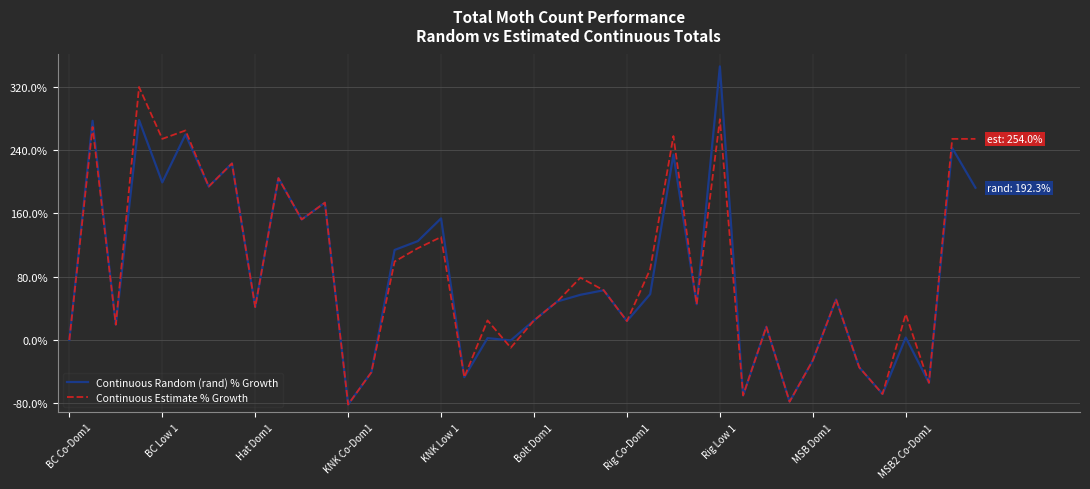

What is the lowest value of the Continuous Random (rand) % Growth series?

-81.4